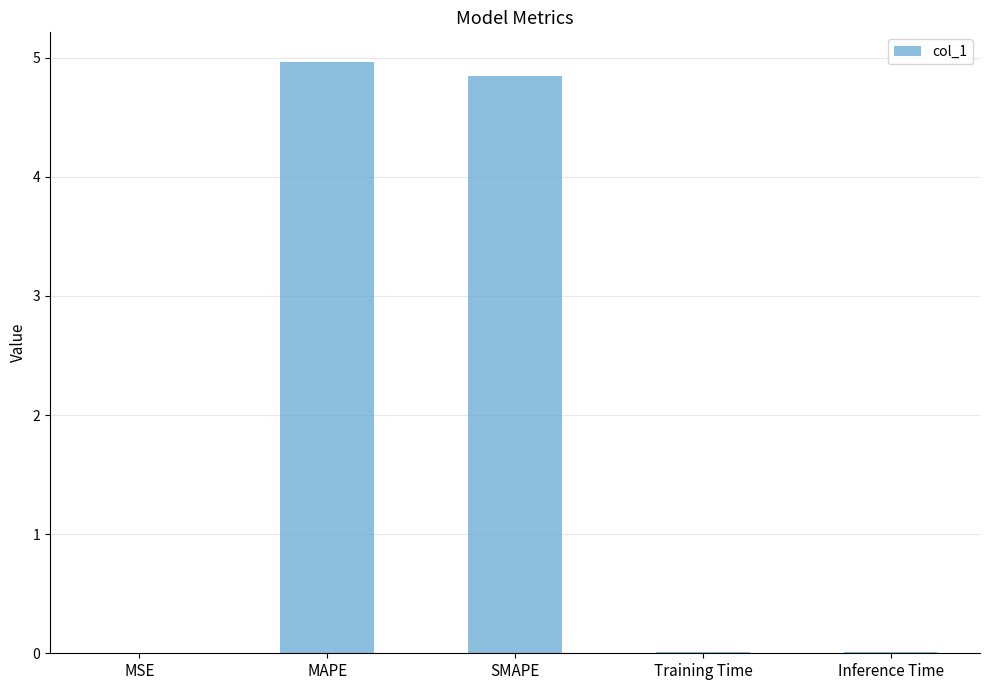

What is the sum of all values?

9.8